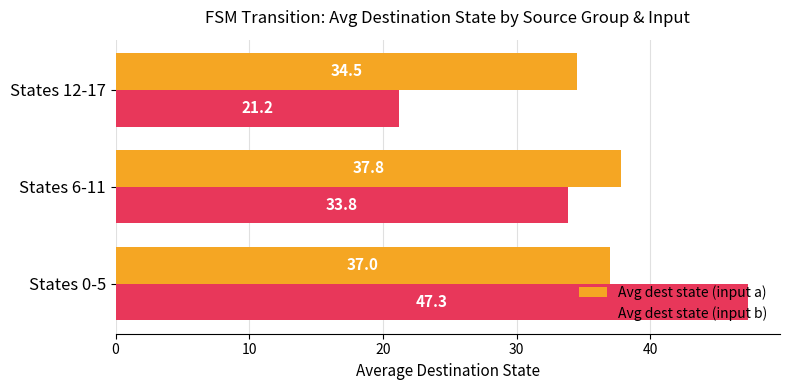

Which series changed the most between States 6-11 and States 12-17?

Avg dest state (input b)